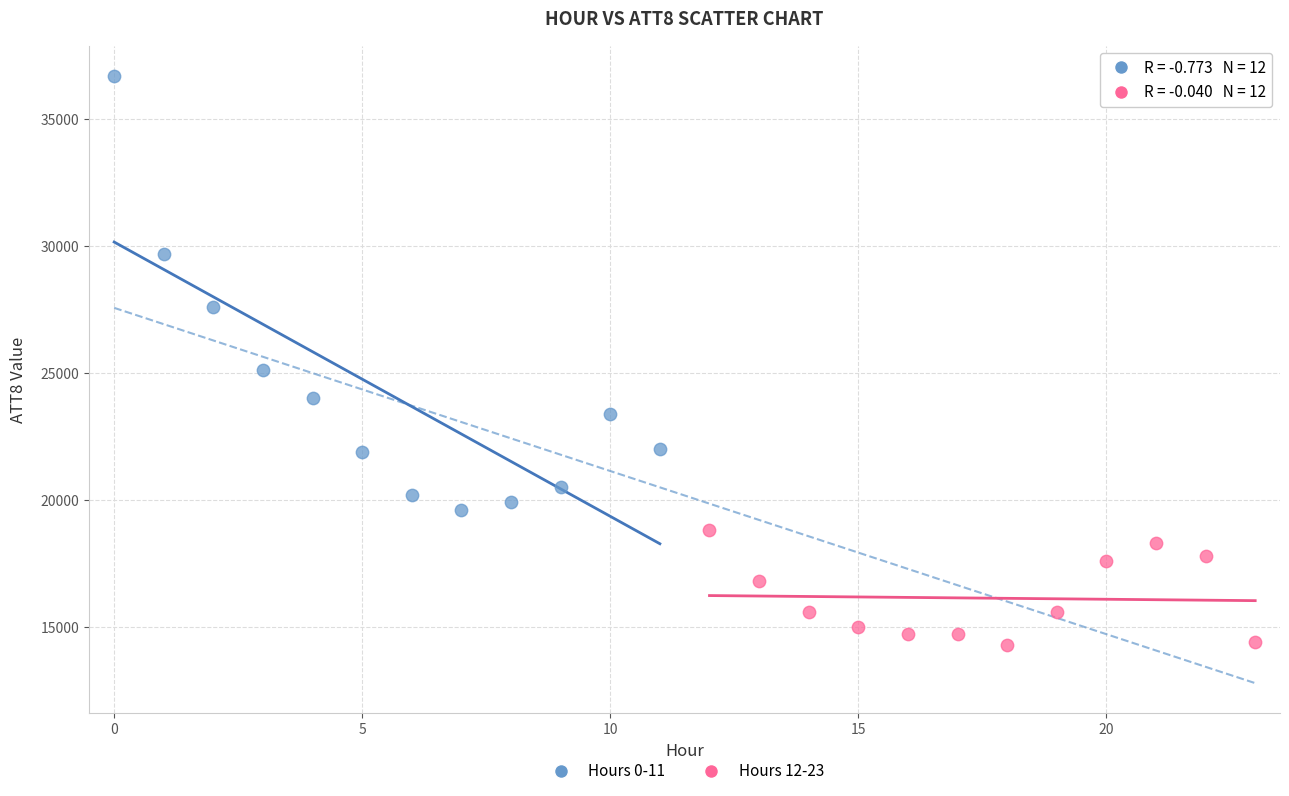

Which series contains the highest Y value?

Hours 0-11